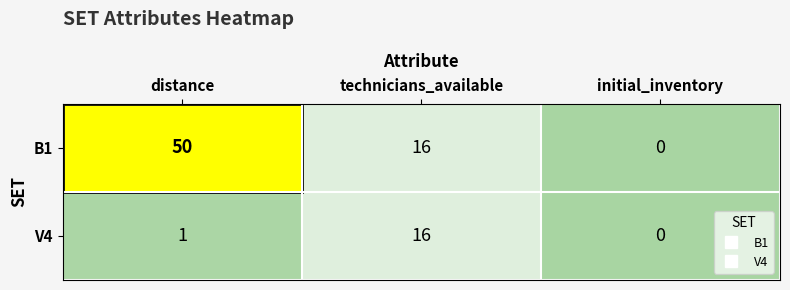

Where does the B1 series first go above 16?

distance